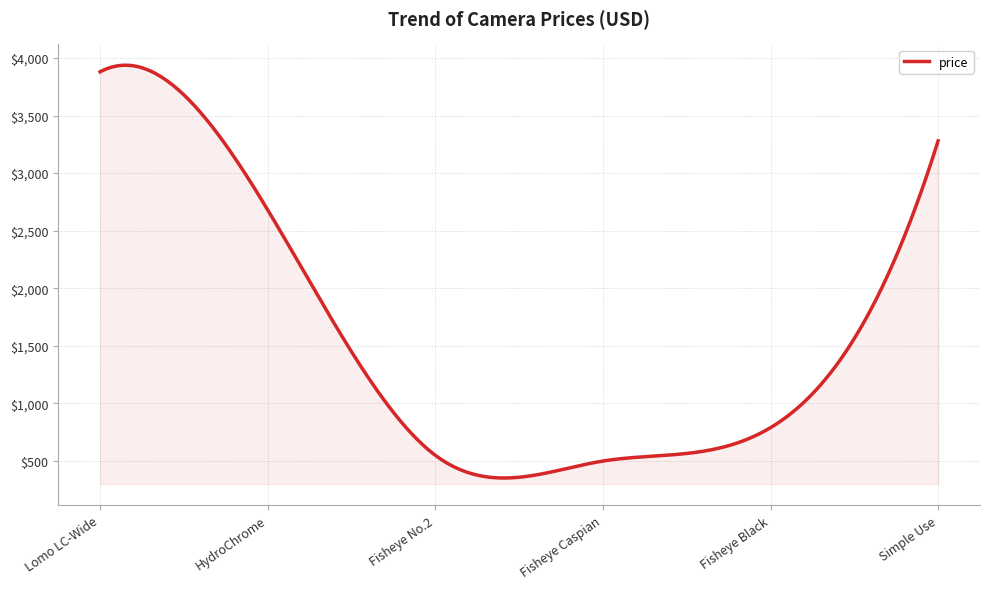

What is the difference between the maximum and minimum values?

3586.5